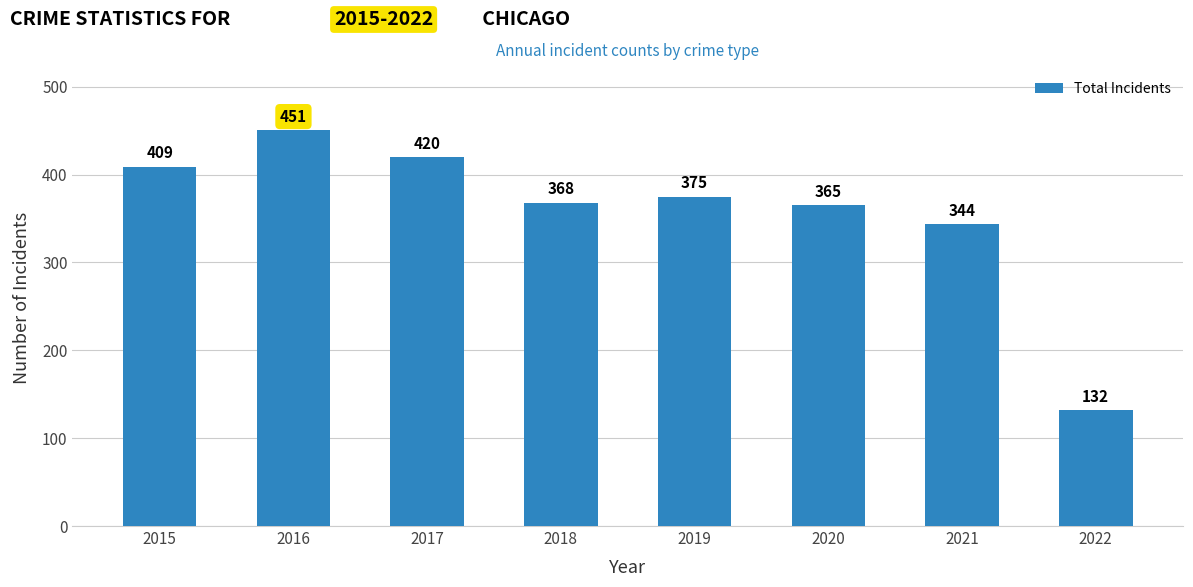

Is it true that the value at 2016 is 451?

True